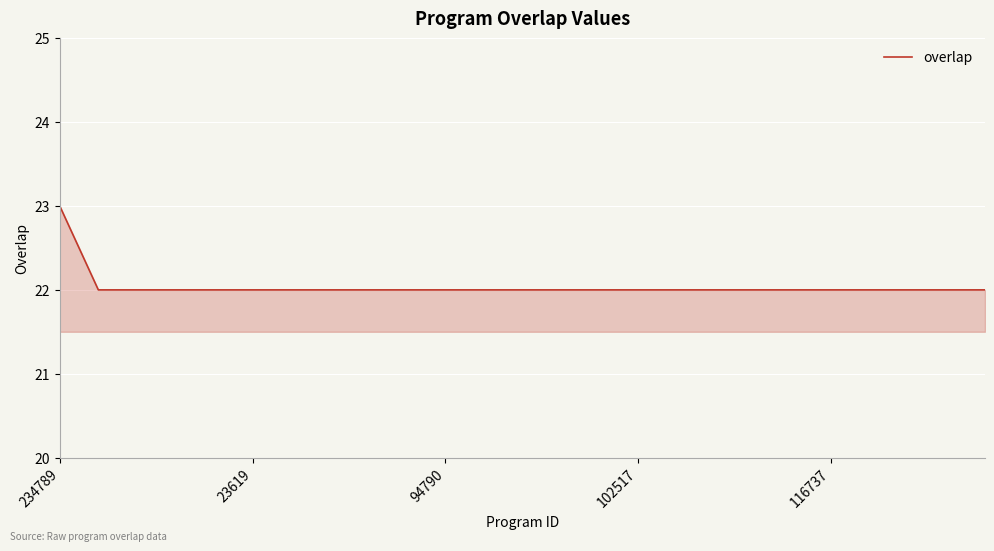

How many categories are shown in the chart?

25